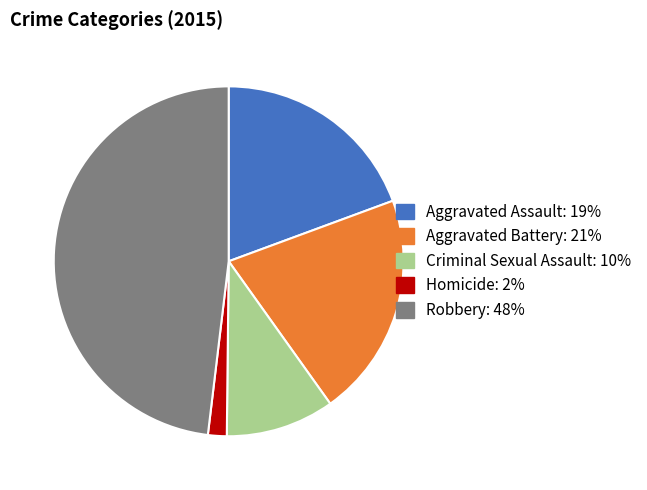

True or false: Aggravated Battery accounts for 9% of the total.

False